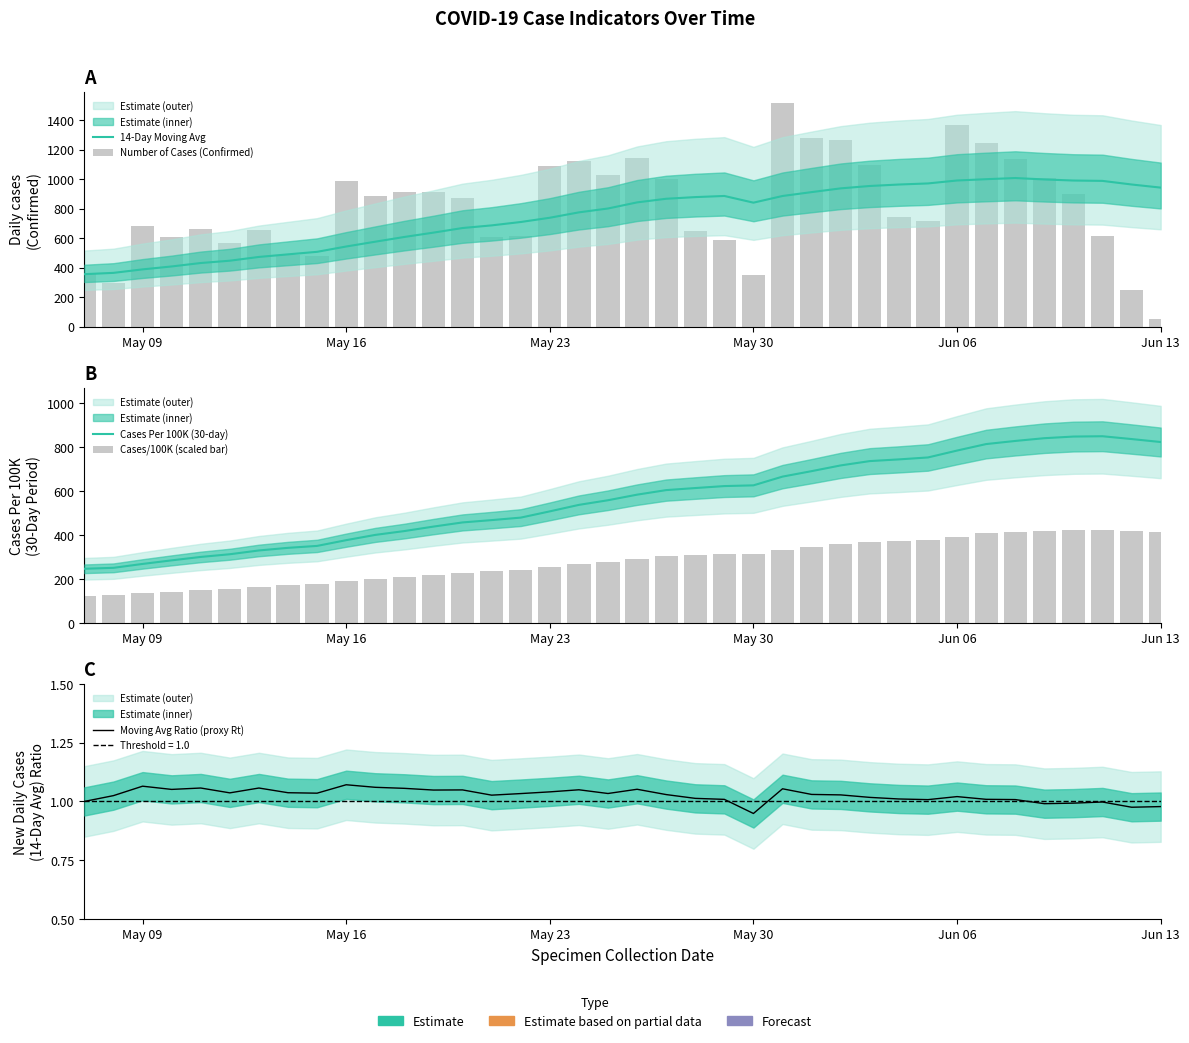

The Cases Per 100K (30-day) series shows 414.8 at 28. True or false?

False